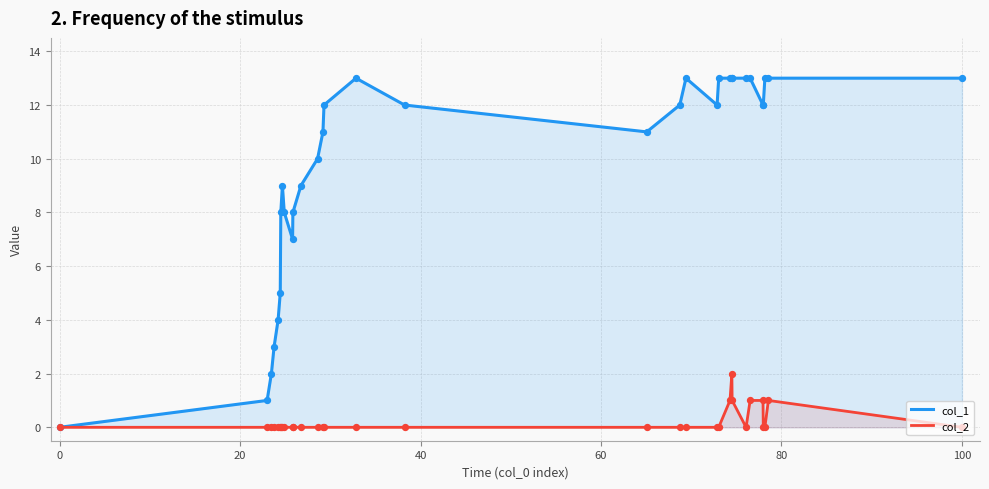

Which series has the largest total across all categories?

col_1